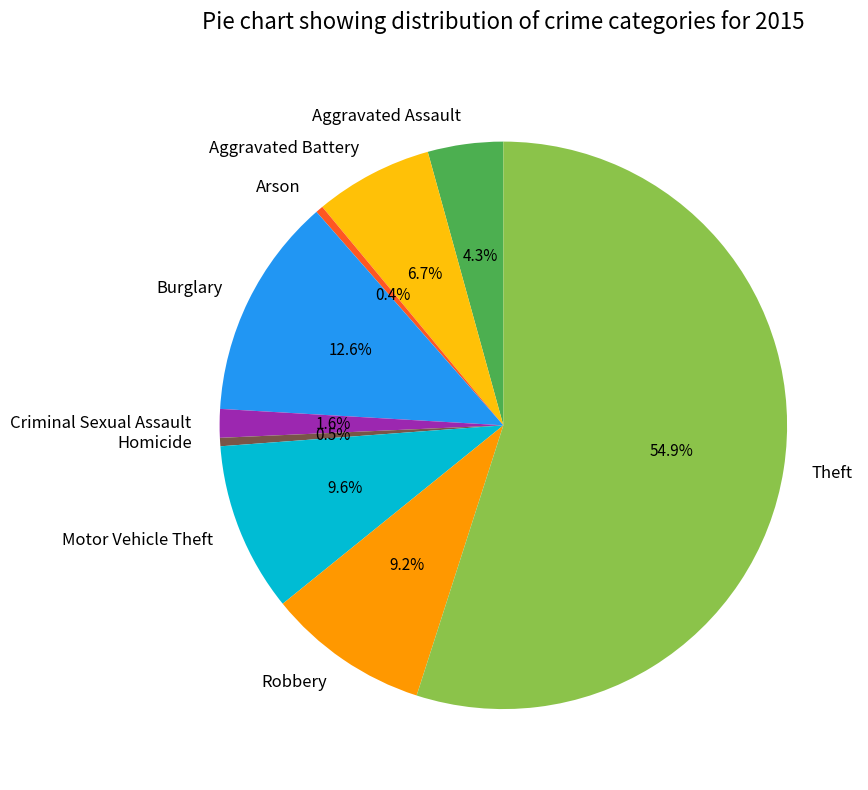

To the nearest percent, what portion does Criminal Sexual Assault represent?

2%